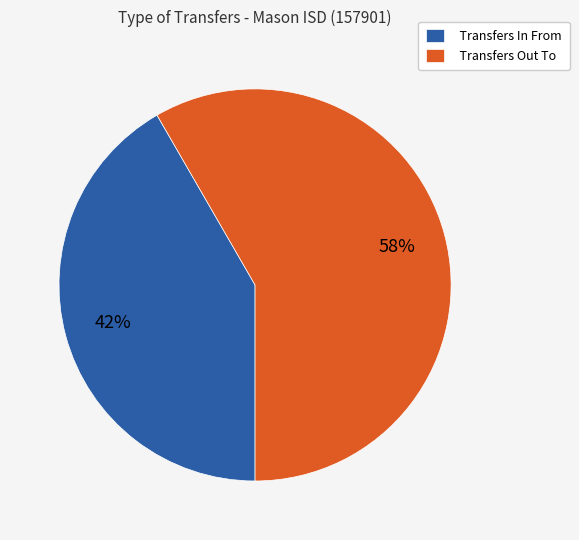

Which has a higher value, Transfers Out To or Transfers In From?

Transfers Out To